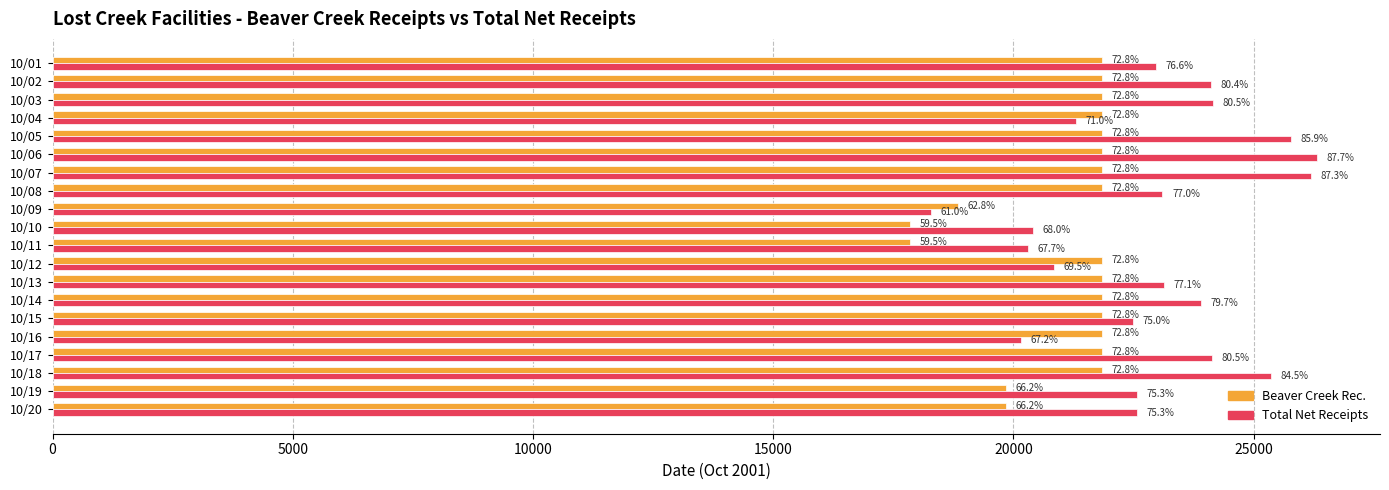

At how many categories does at least one series exceed 25842?

2